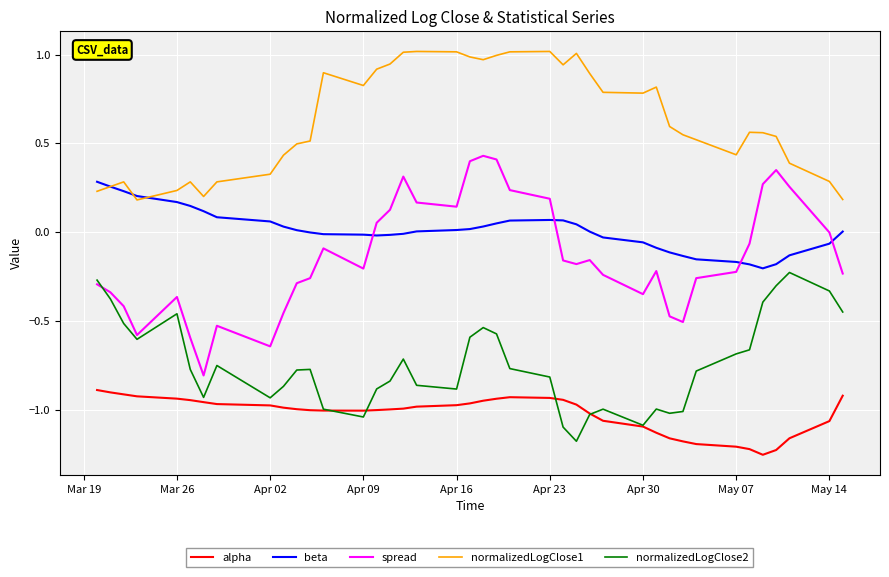

Which series has the largest total across all categories?

normalizedLogClose1